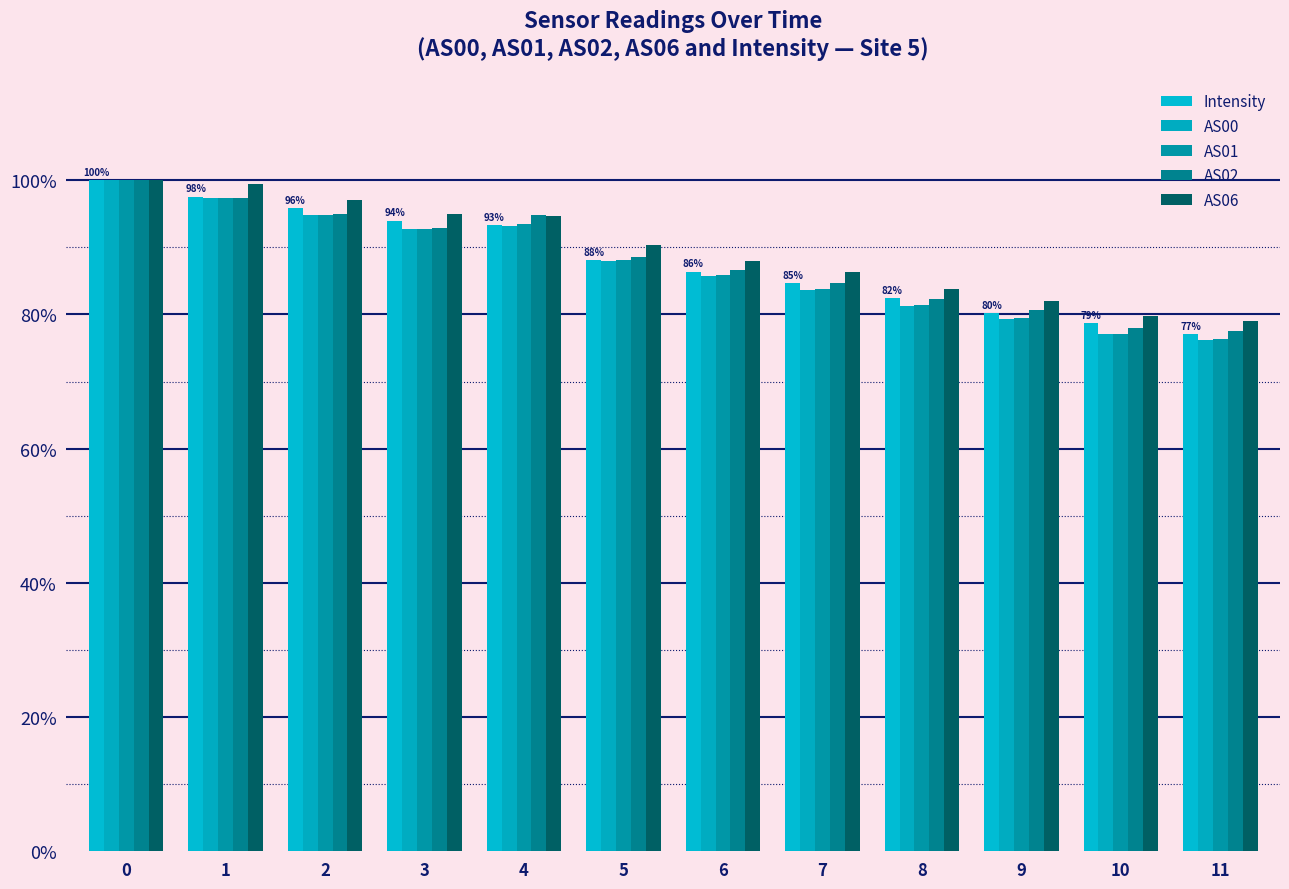

How many groups of bars are there?

12